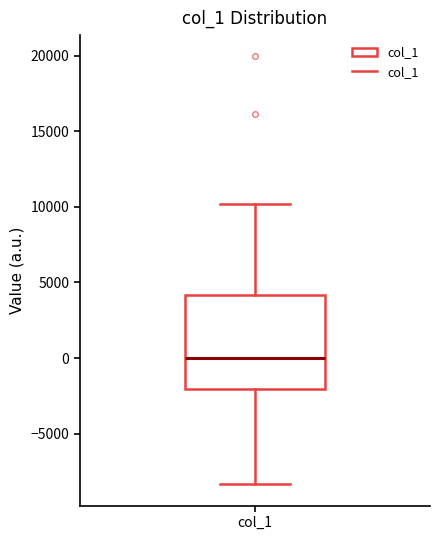

Transcribe this box plot: give where the median line is, the range the box spans, and where the two whiskers end, as read against the y-axis. The values are not printed on the chart, so give them approximately, as read against the axis.

median 0, box -2000 to 4000, whiskers -8500 to 10000